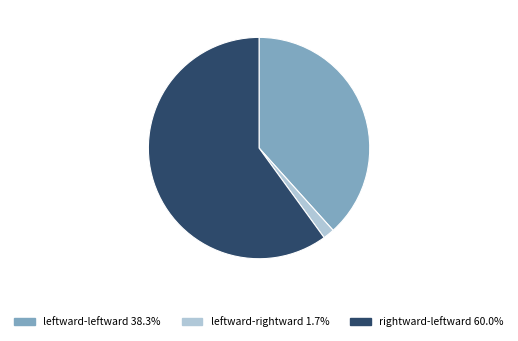

Does any single category account for the majority?

Yes